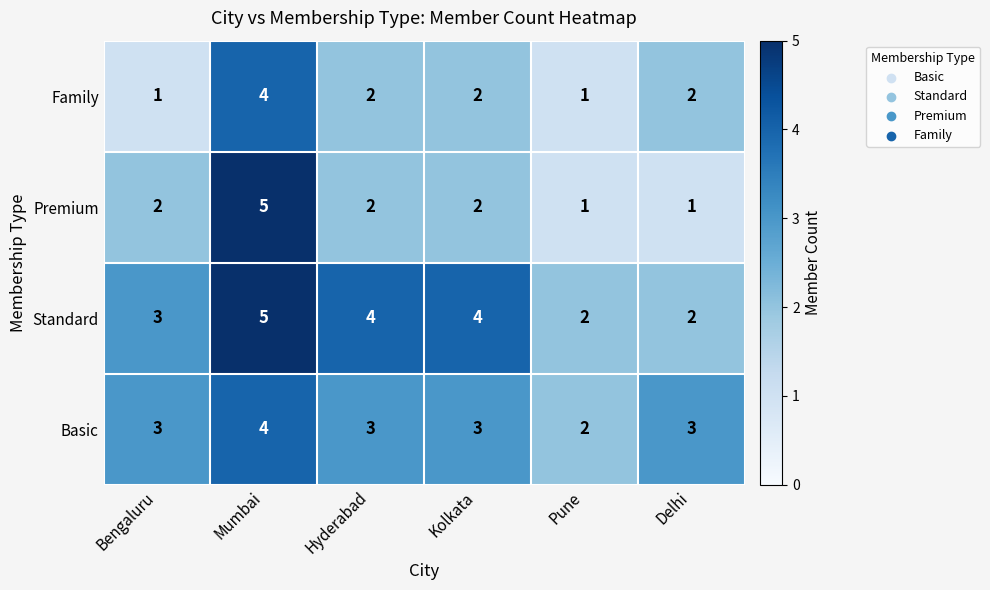

What is the difference between the maximum and minimum values in the Standard series?

3